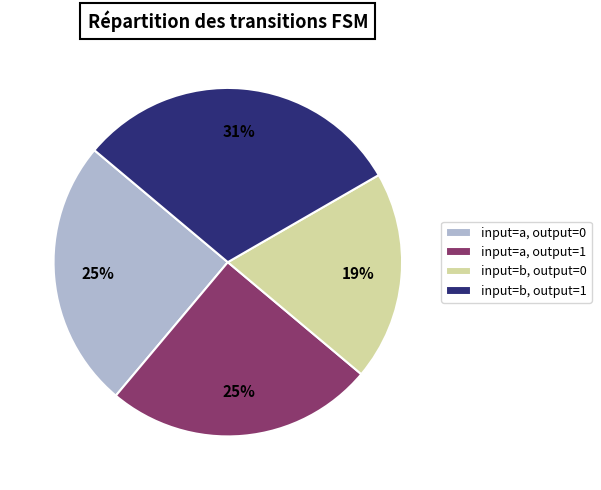

The input=b, output=1 slice represents 26% of the pie. True or false?

False